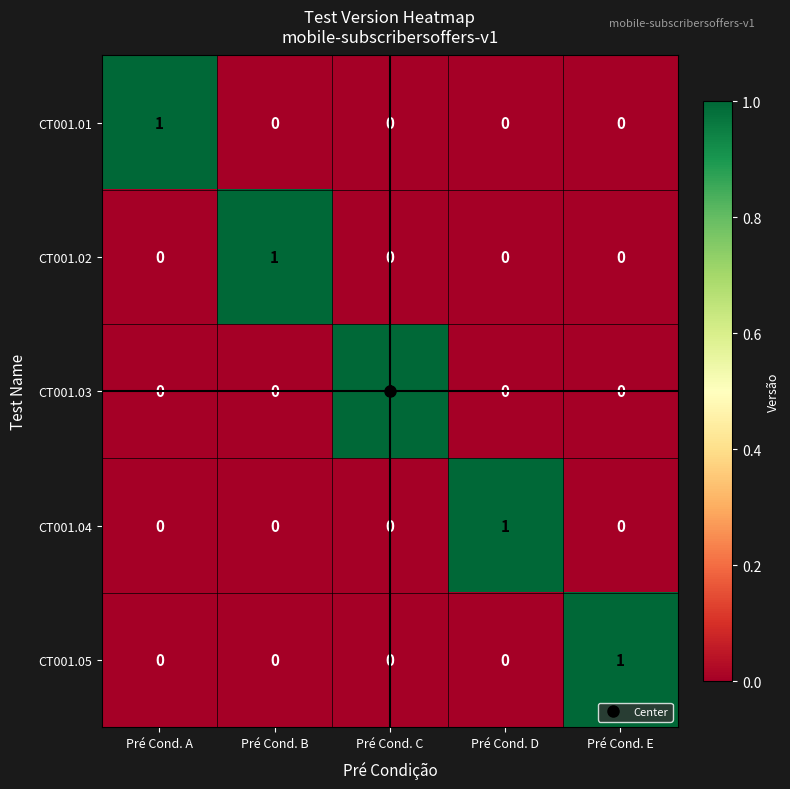

How many CT001.03 values are between 0 and 1?

5